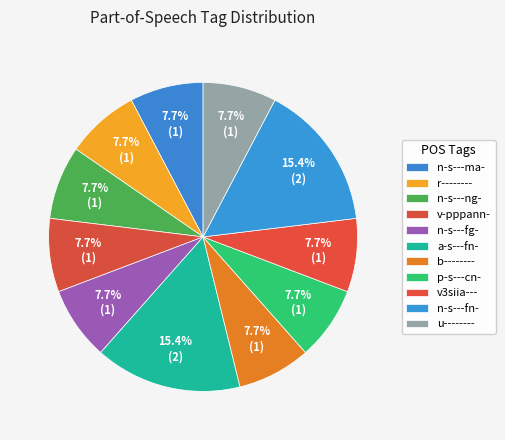

To the nearest percent, what percentage of the pie is b--------?

8%